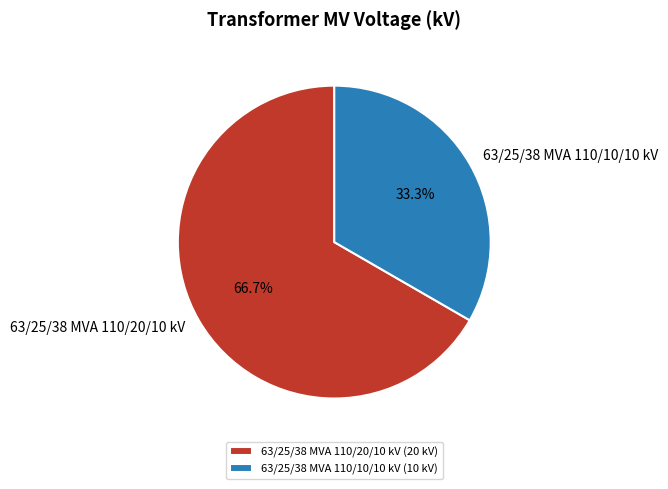

Approximately how many times larger is the value at 63/25/38 MVA 110/20/10 kV compared to 63/25/38 MVA 110/10/10 kV?

2.0